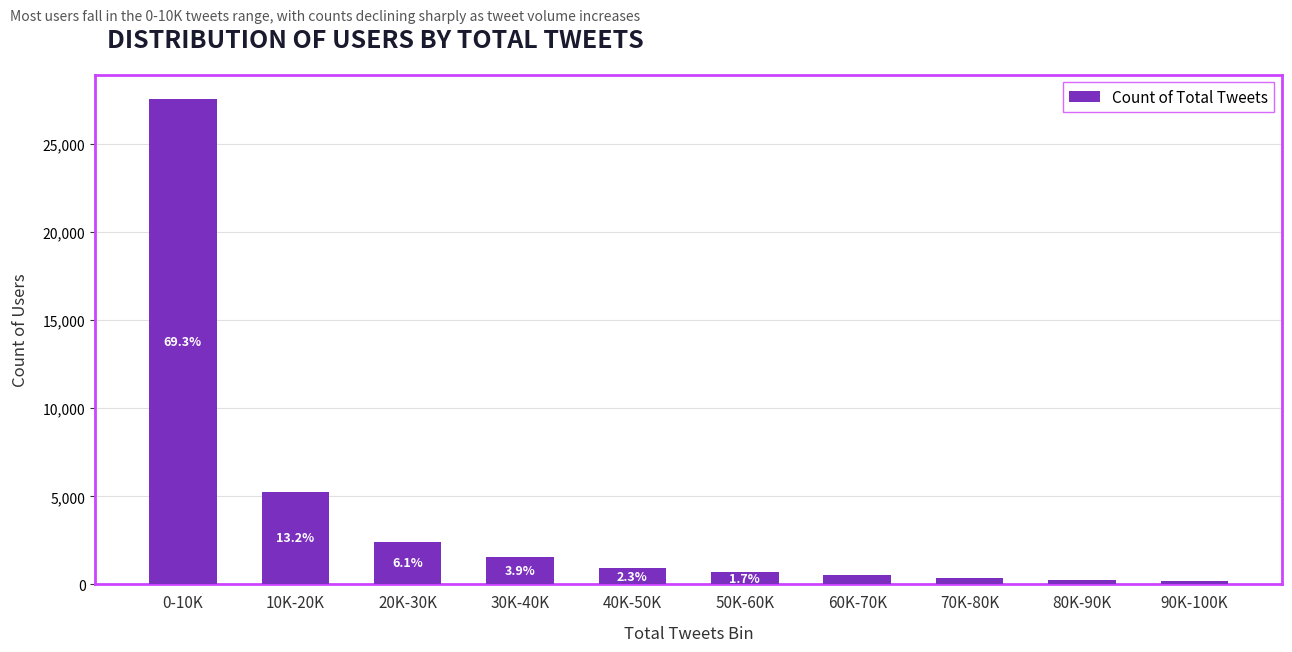

What is the ratio of the value at 50K-60K to the value at 60K-70K?

1.3